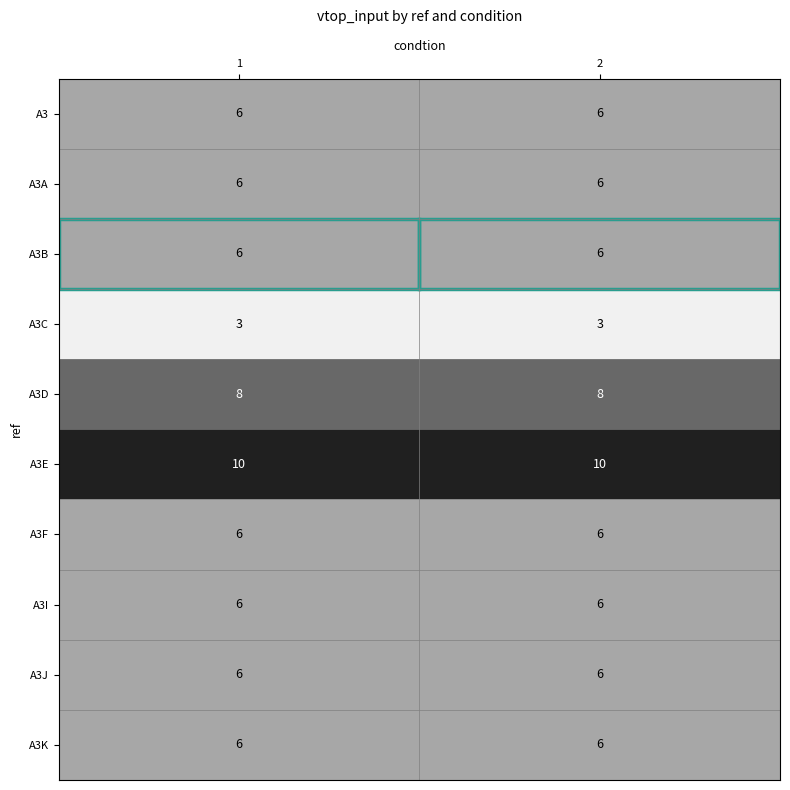

What is the sum of all A3 values?

12